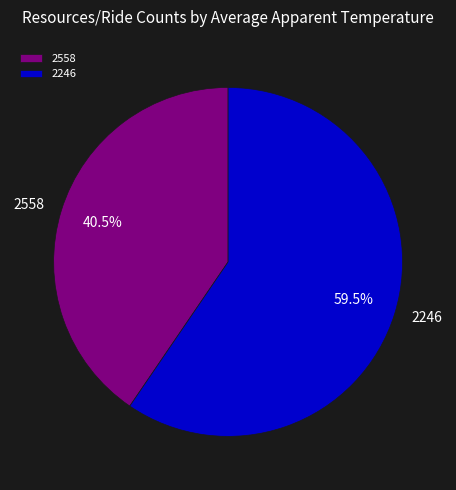

What is the total percentage of 2246 and 2558?

100.0%